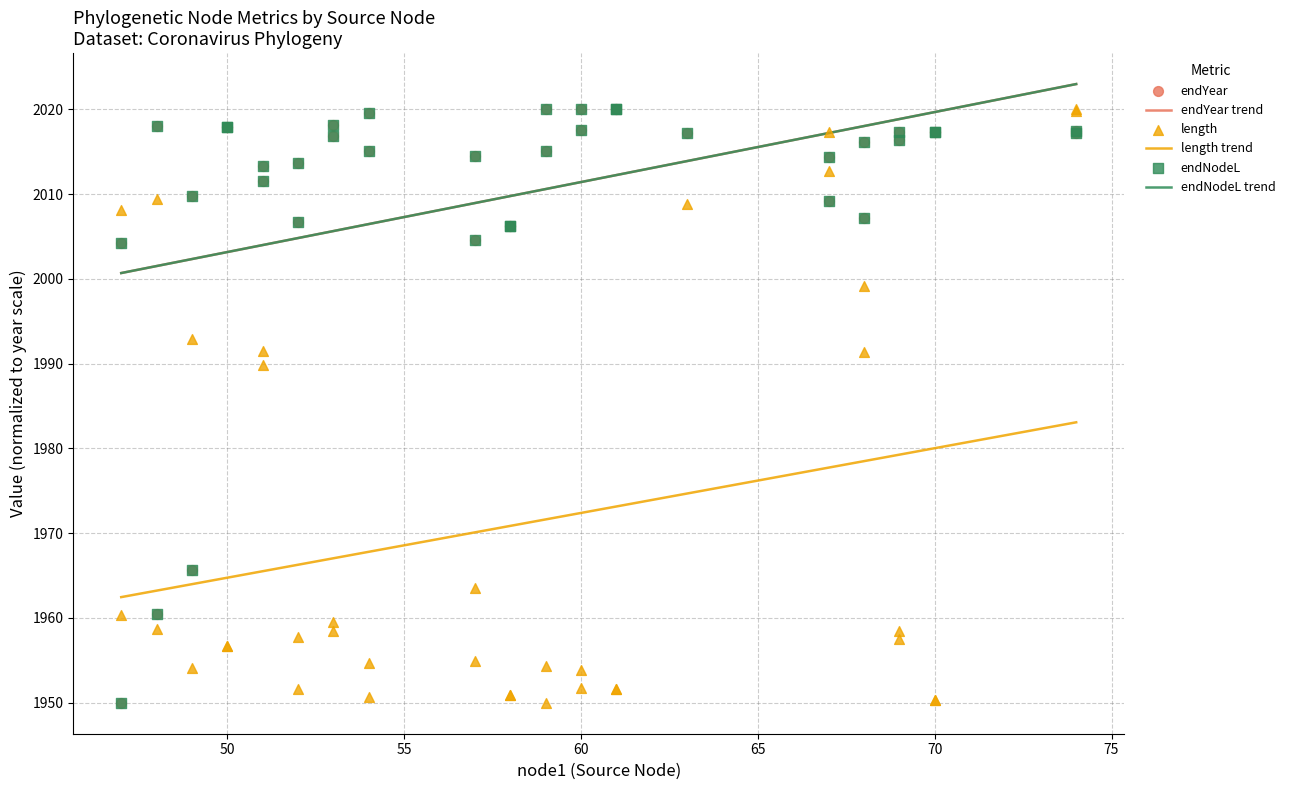

At how many categories does at least one series exceed 1988?

34